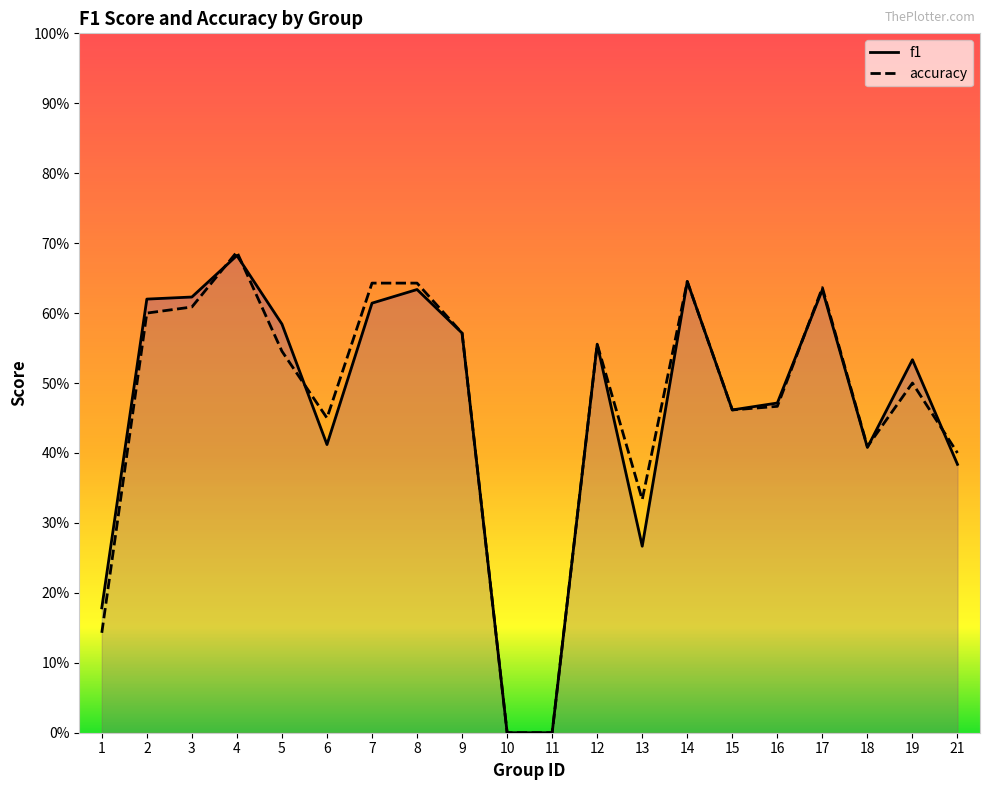

What is the value of the accuracy point at the 13th from the left?

0.3